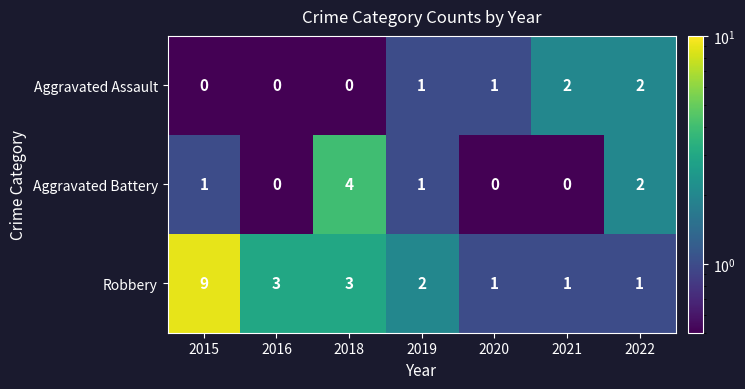

Which series has the largest range (max minus min)?

Robbery